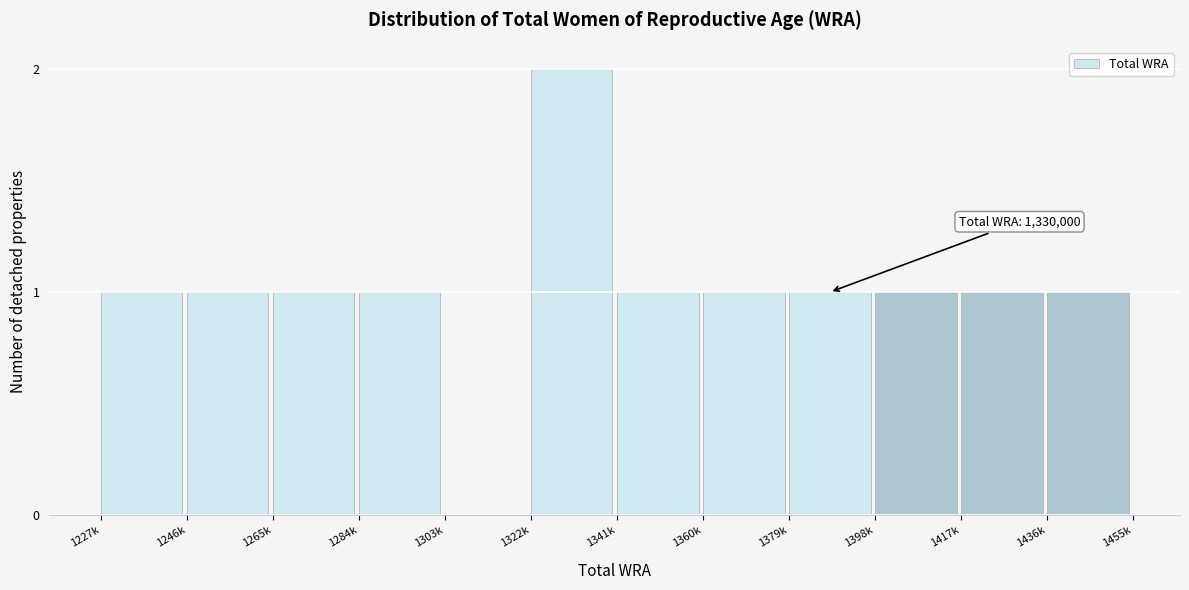

Reading left to right, transcribe all the data shown in this chart.

1227k=1	1246k=1	1265k=1	1284k=1	1303k=0	1322k=2	1341k=1	1360k=1	1379k=1	1398k=1	1417k=1	1436k=1